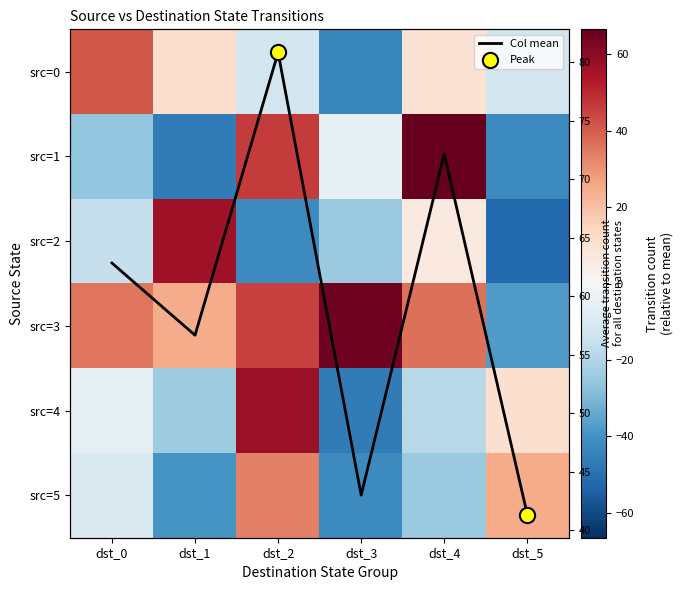

What is the spread (max minus min) of values at dst_4?

96.6